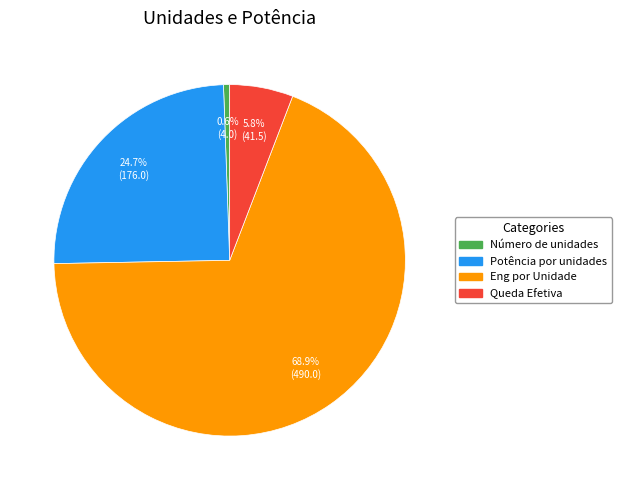

Is it true that Queda Efetiva is 6% of the pie?

True